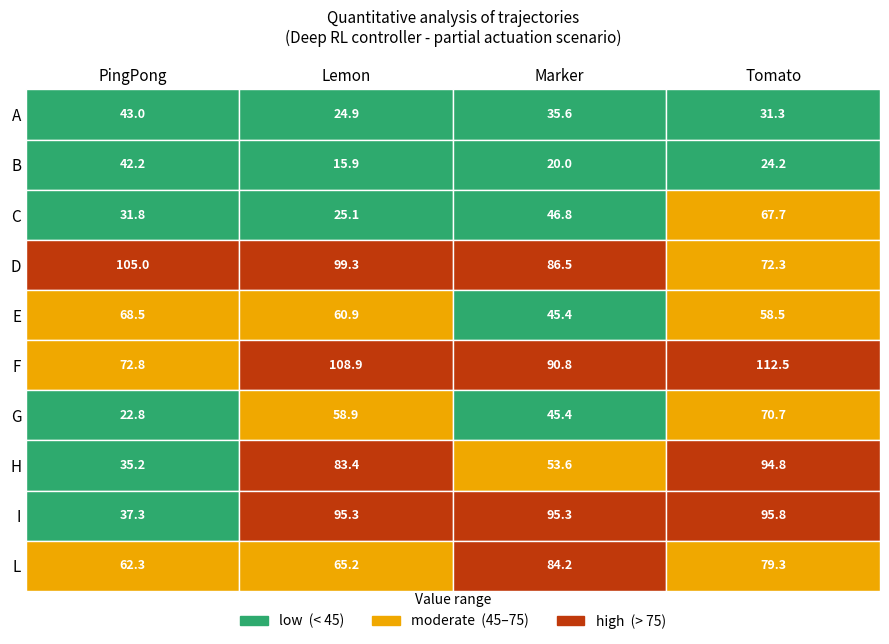

Reading left to right, extract all data points from this chart.

A: 43.0	24.9	35.6	31.3
B: 42.2	15.9	20.0	24.2
C: 31.8	25.1	46.8	67.7
D: 105.0	99.3	86.5	72.3
E: 68.5	60.9	45.4	58.5
F: 72.8	108.9	90.8	112.5
G: 22.8	58.9	45.4	70.7
H: 35.2	83.4	53.6	94.8
I: 37.3	95.3	95.3	95.8
L: 62.3	65.2	84.2	79.3